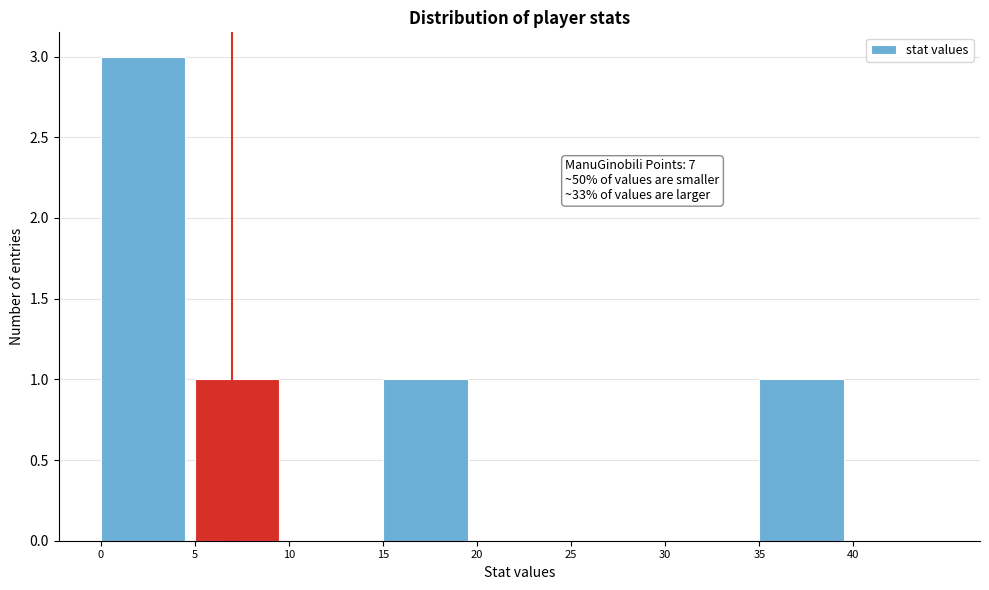

Over which range of the x-axis is the bar tallest?

0 to 5